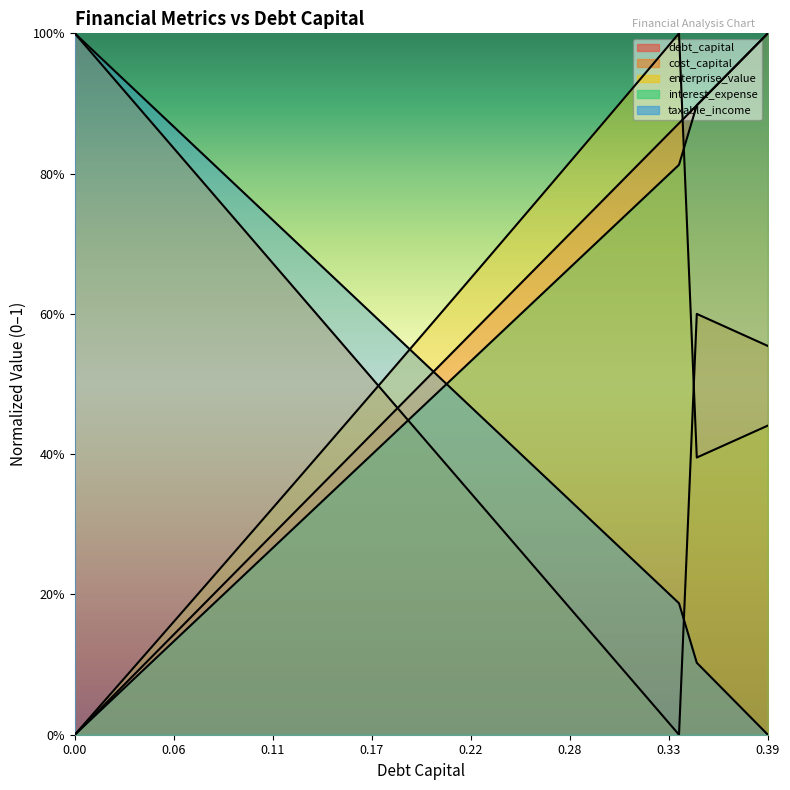

What is the sum of all taxable_income values?

19.0